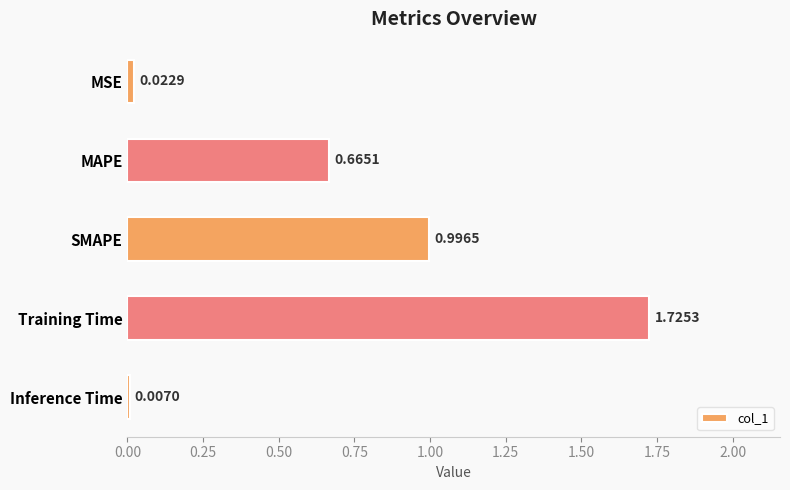

Rank the categories by value from highest to lowest.

Training Time, SMAPE, MAPE, MSE, Inference Time